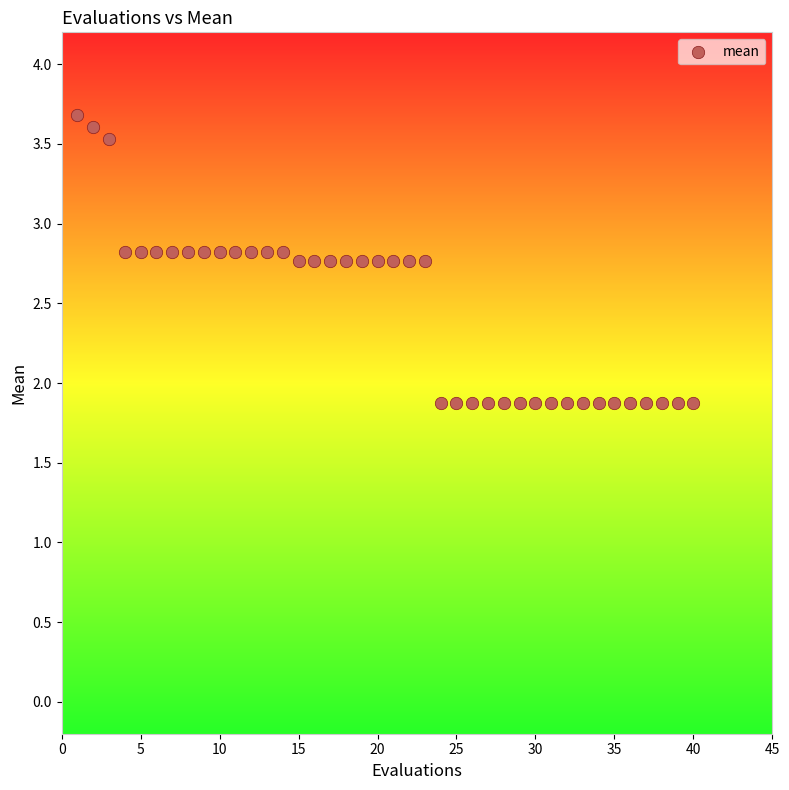

What is the range of Y values (max minus min)?

1.8